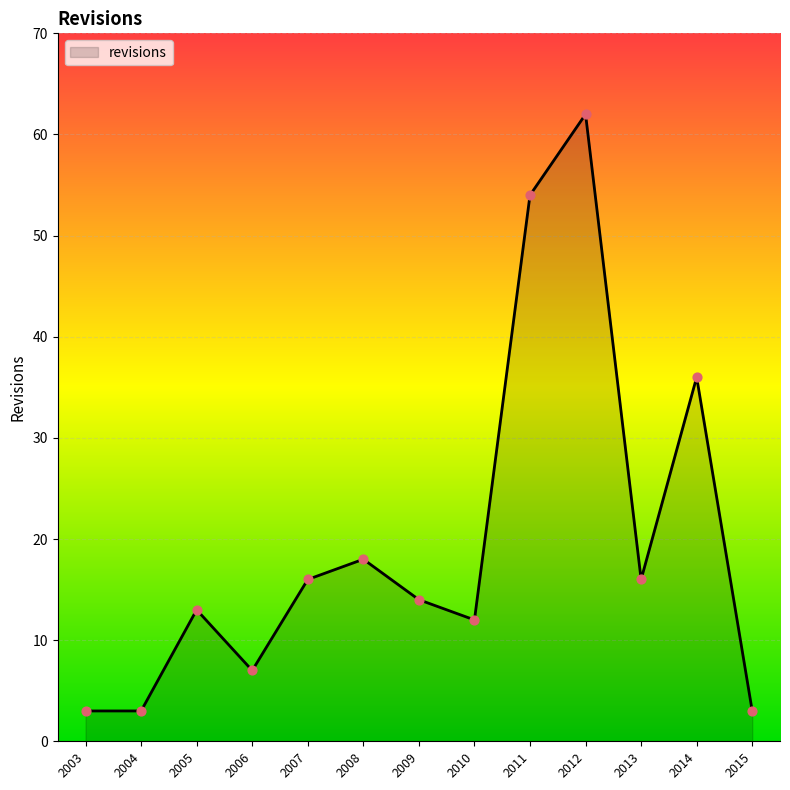

Approximately how many times larger is the value at 2007 compared to 2009?

1.1